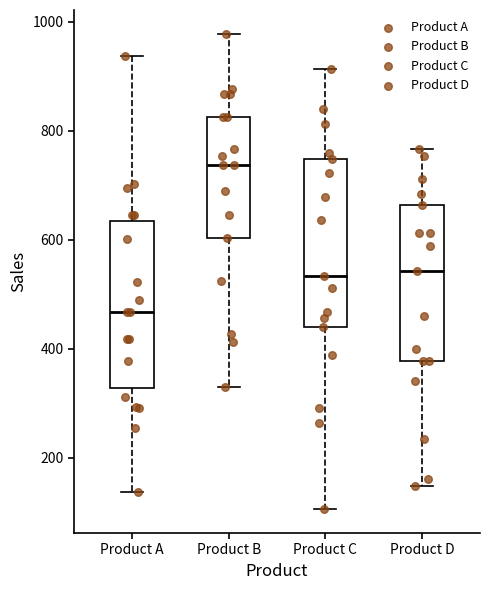

Reading left to right, transcribe this box plot: for each box, give where its median line is, the range the box spans, and where its two whiskers end, as read against the y-axis. The values are not printed on the chart, so give them approximately, as read against the axis.

Product A: median 460, box 320 to 640, whiskers 140 to 940
Product B: median 740, box 600 to 820, whiskers 340 to 980
Product C: median 540, box 440 to 740, whiskers 100 to 920
Product D: median 540, box 380 to 660, whiskers 140 to 760